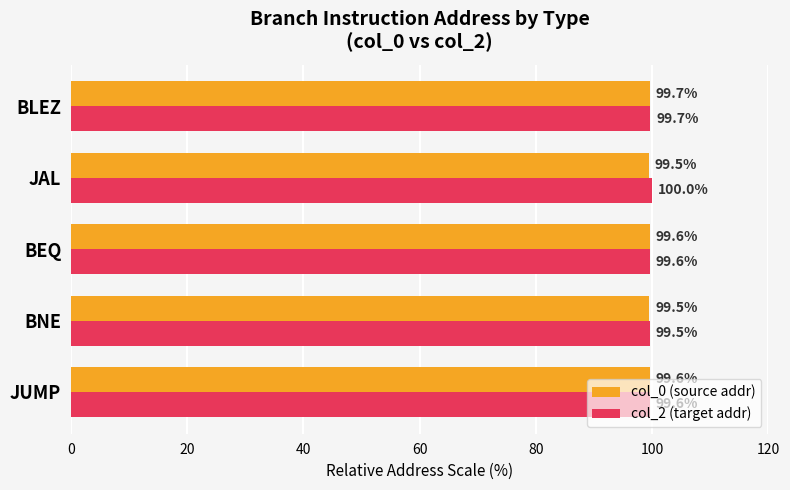

What is the greatest value displayed?

100.0